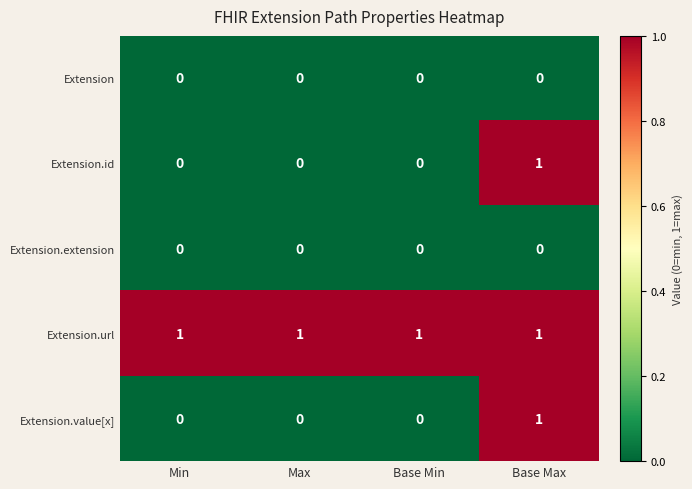

At which category is the sum across all series the highest?

Base Max